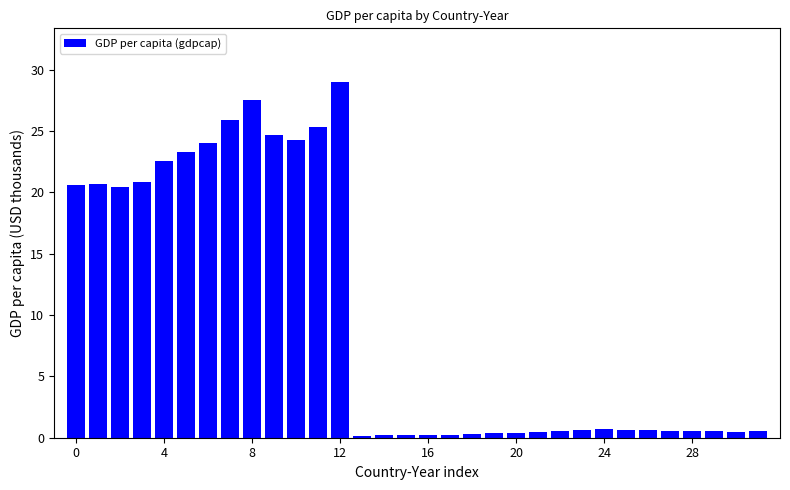

What is the maximum value shown in the chart?

29.0